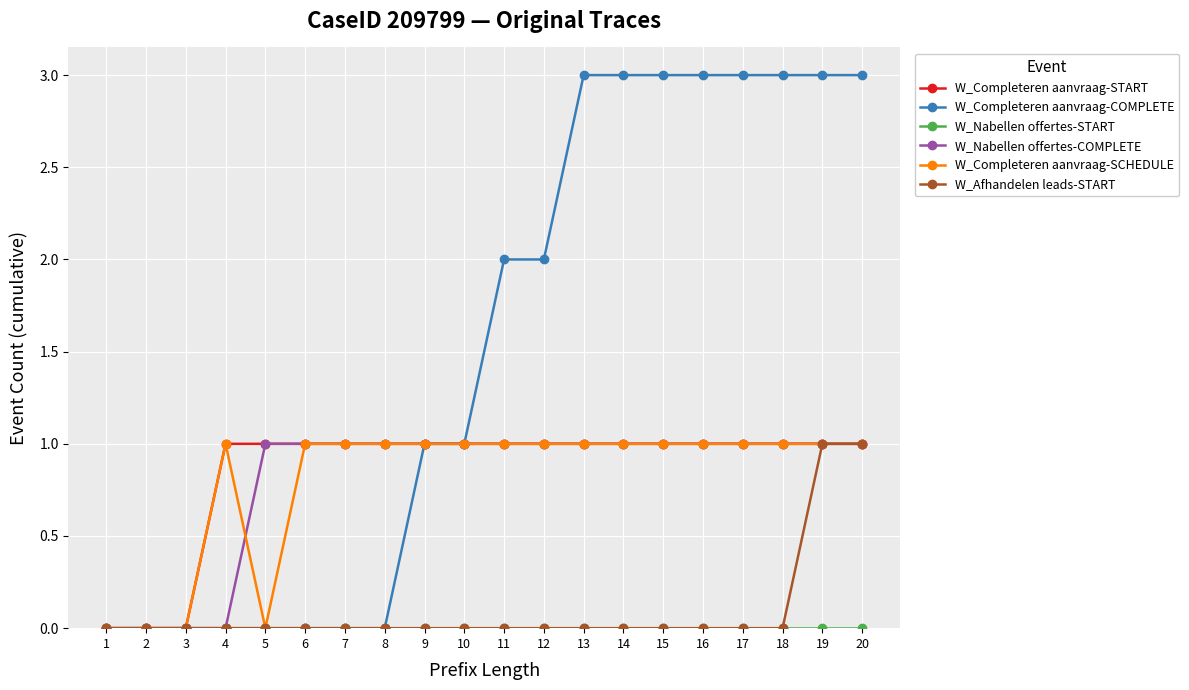

What is the value of the W_Completeren aanvraag-SCHEDULE point at the 18th from the left?

1